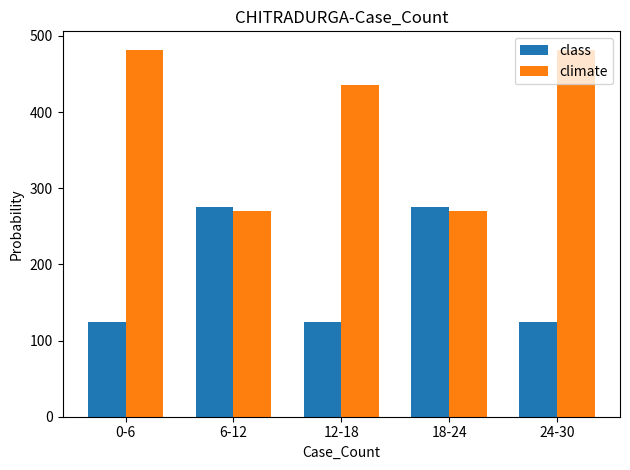

How many distinct data groups are displayed?

2